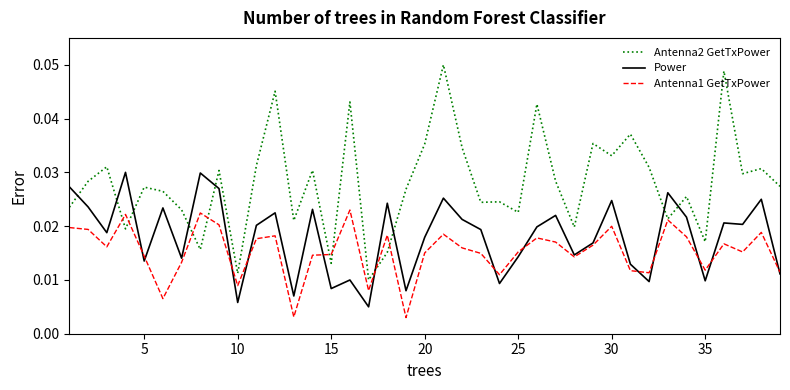

At how many categories does at least one series exceed 0?

39